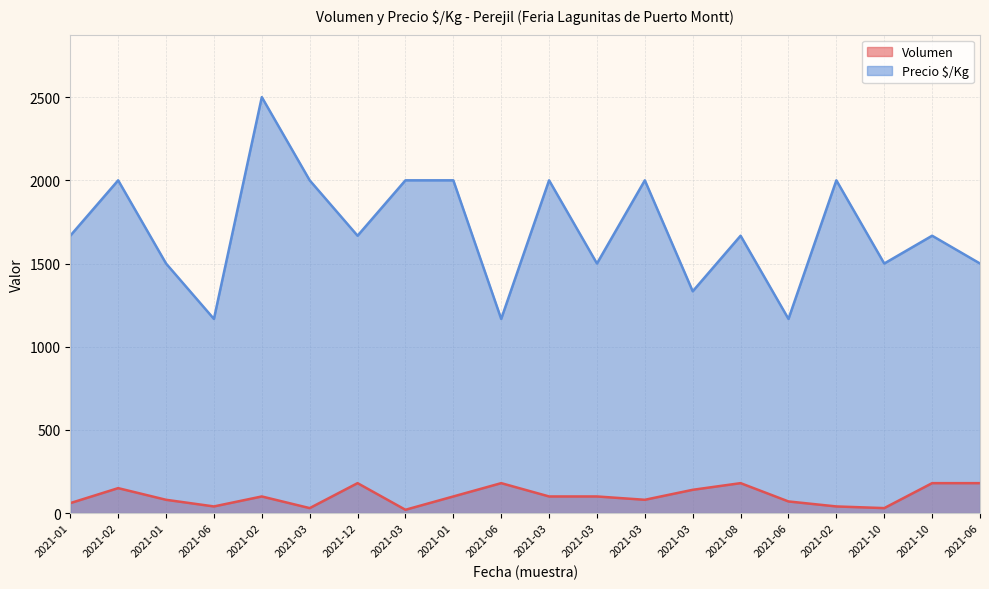

At which category does Volumen reach its first local peak?

2021-02